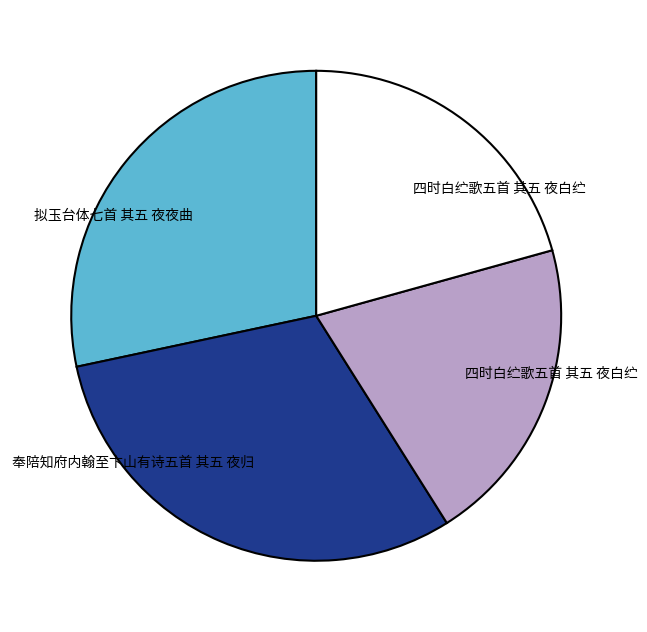

Does any single category account for the majority?

No